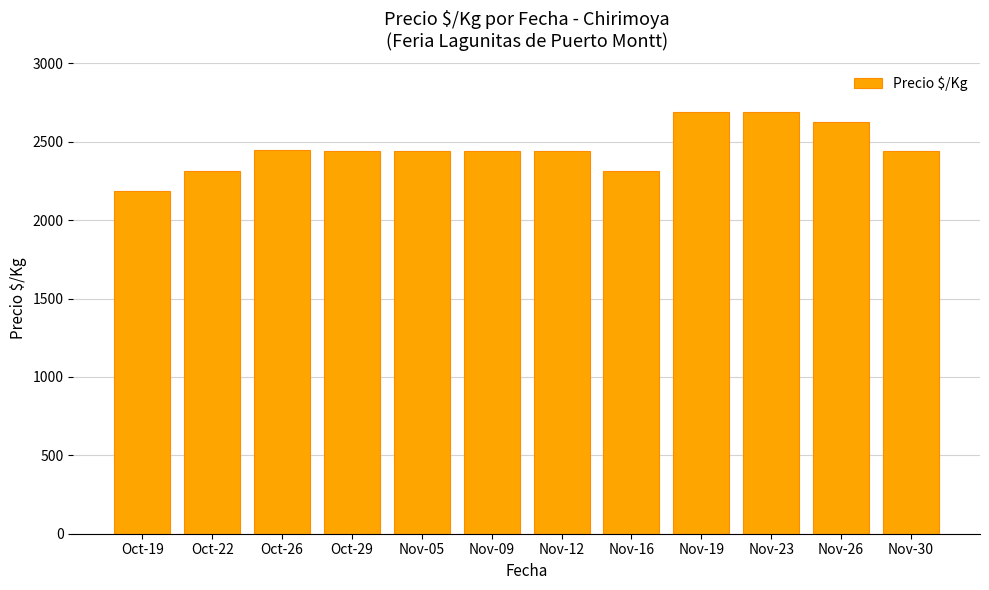

What position from the left is Nov-19?

9